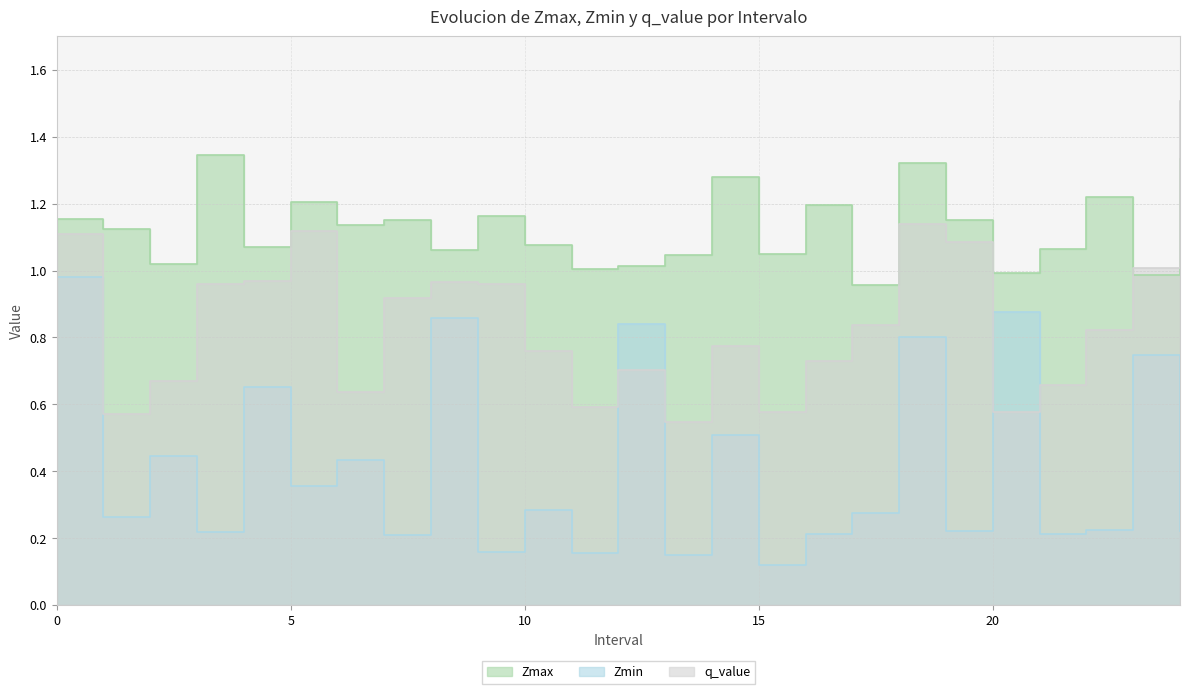

Reading left to right, transcribe all the data shown in this chart.

Zmax: 0=1.2	1=1.1	2=1.0	3=1.3	4=1.1	5=1.2	6=1.1	7=1.2	8=1.1	9=1.2	10=1.1	11=1.0	12=1.0	13=1.0	14=1.3	15=1.0	16=1.2	17=1.0	18=1.3	19=1.2	20=1.0	21=1.1	22=1.2	23=1.0	24=1.3
Zmin: 0=1.0	1=0.3	2=0.4	3=0.2	4=0.7	5=0.4	6=0.4	7=0.2	8=0.9	9=0.2	10=0.3	11=0.2	12=0.8	13=0.2	14=0.5	15=0.1	16=0.2	17=0.3	18=0.8	19=0.2	20=0.9	21=0.2	22=0.2	23=0.7	24=0.2
q_value: 0=1.1	1=0.6	2=0.7	3=1.0	4=1.0	5=1.1	6=0.6	7=0.9	8=1.0	9=1.0	10=0.8	11=0.6	12=0.7	13=0.5	14=0.8	15=0.6	16=0.7	17=0.8	18=1.1	19=1.1	20=0.6	21=0.7	22=0.8	23=1.0	24=1.5